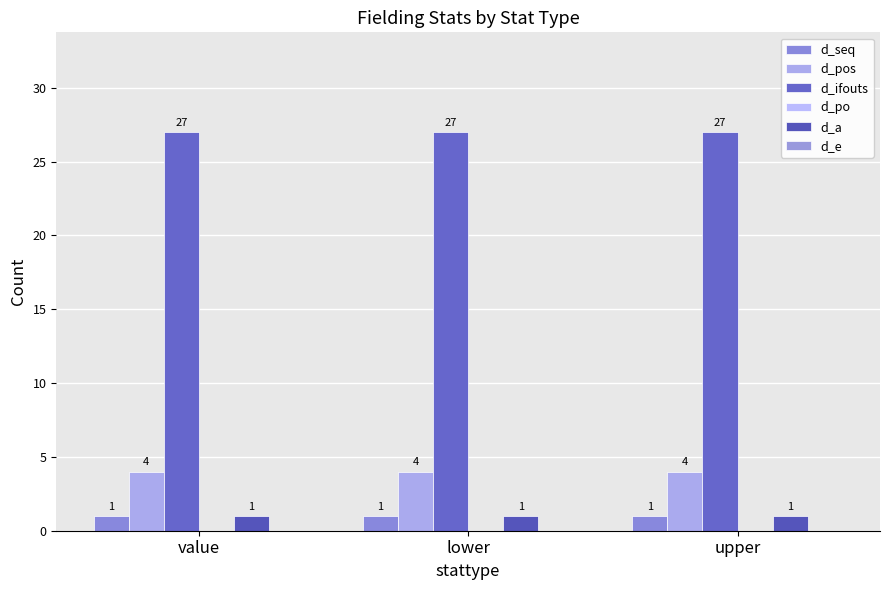

How many bars are there in each group?

4